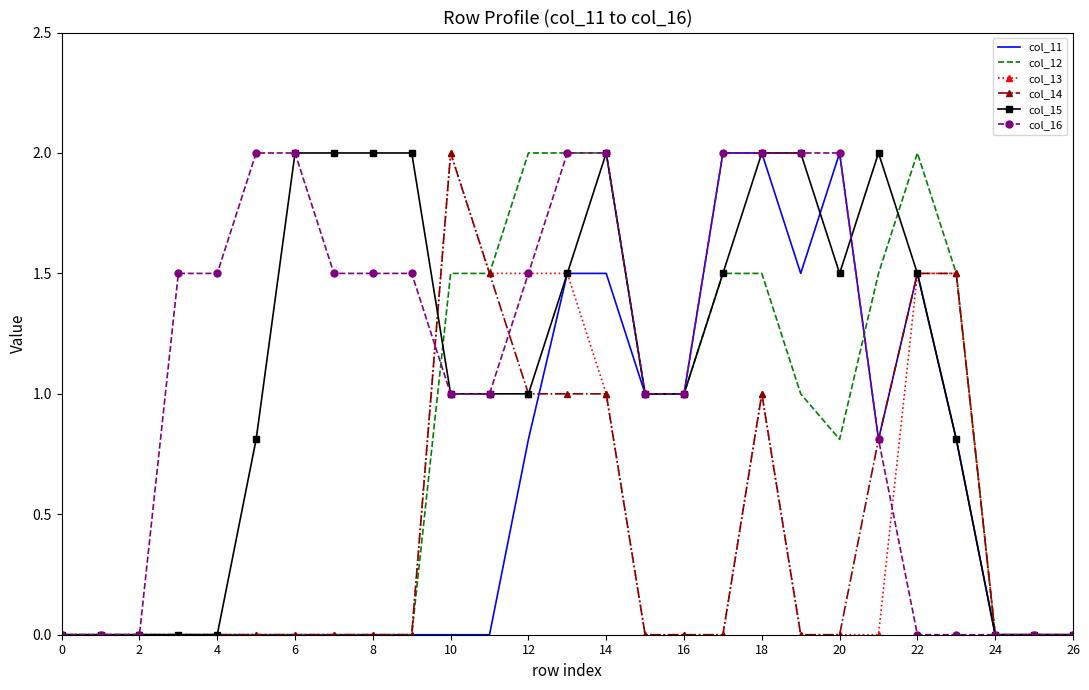

What is the highest value of the col_15 series?

2.0